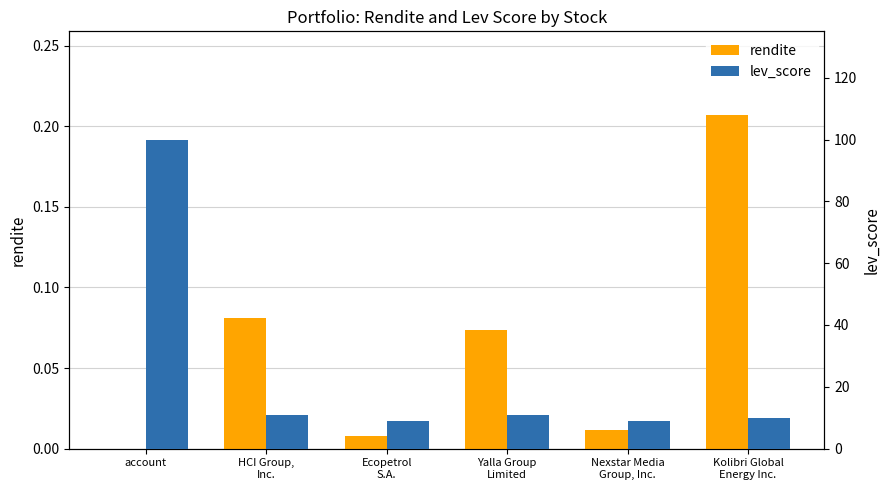

What is the label of the 1st bar from the right?

Kolibri Global
Energy Inc.